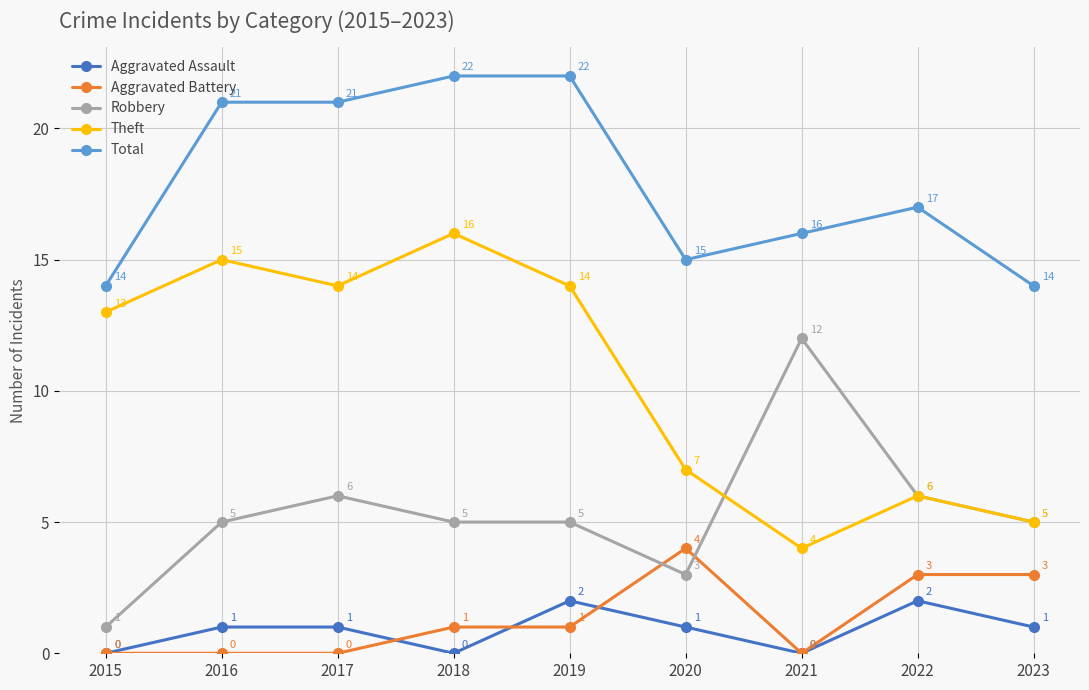

What is the difference between the Aggravated Battery values at 2022 and 2015?

3